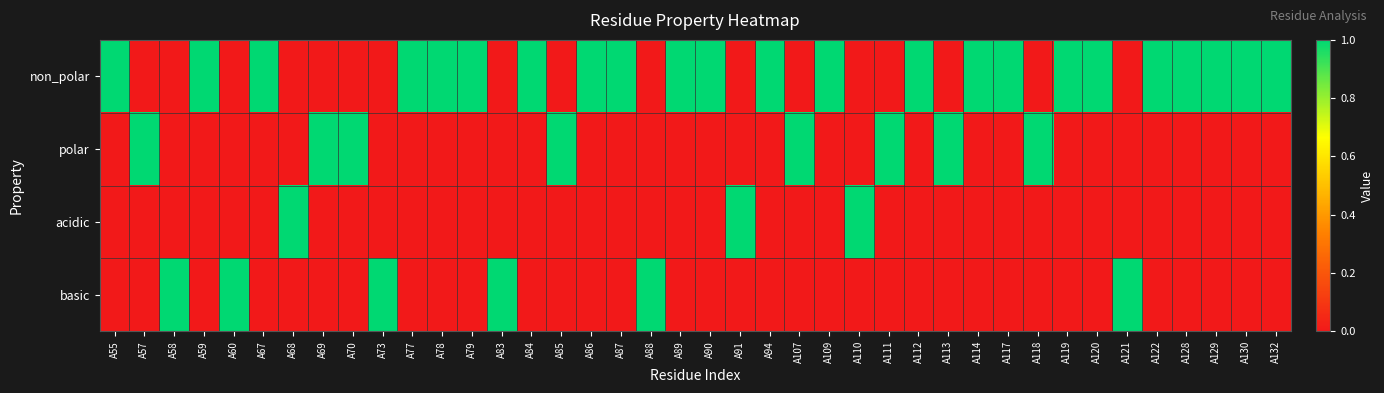

At which category is the sum across all series the highest?

A55